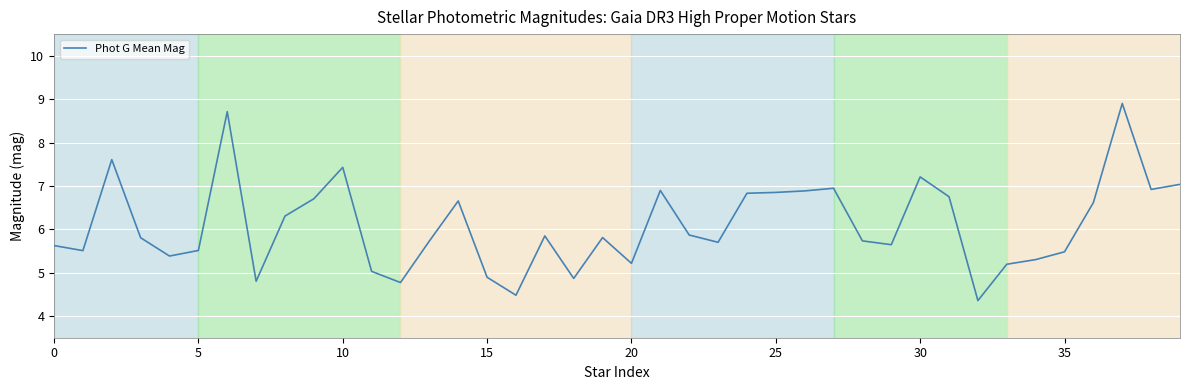

What is the sum of all values?

243.8